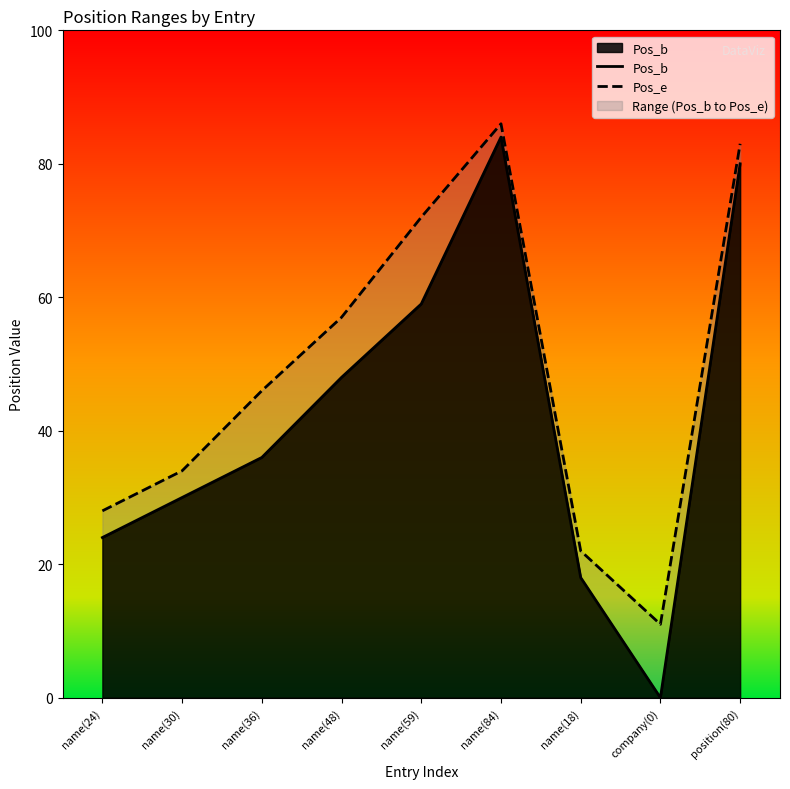

What is the sum of the Pos_e values at name(30) and name(18)?

56